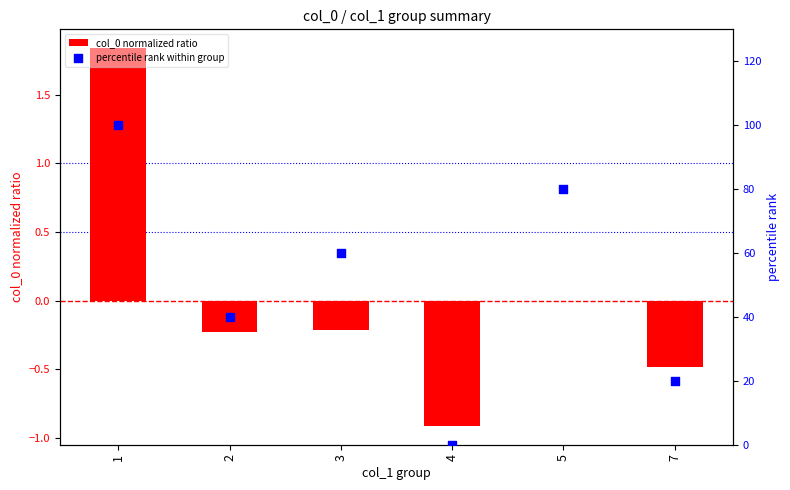

Which series contains the lowest Y value?

col_0 normalized ratio